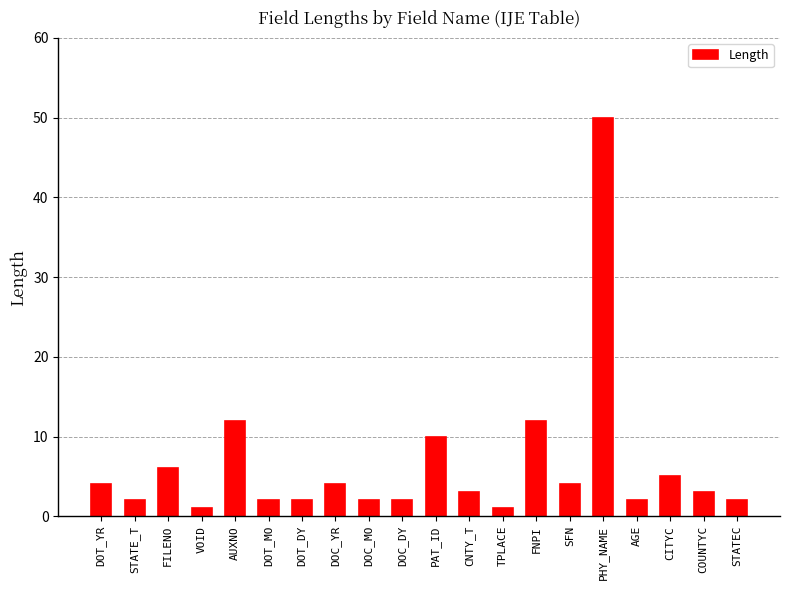

What is the label of the 8th bar from the left?

DOC_YR